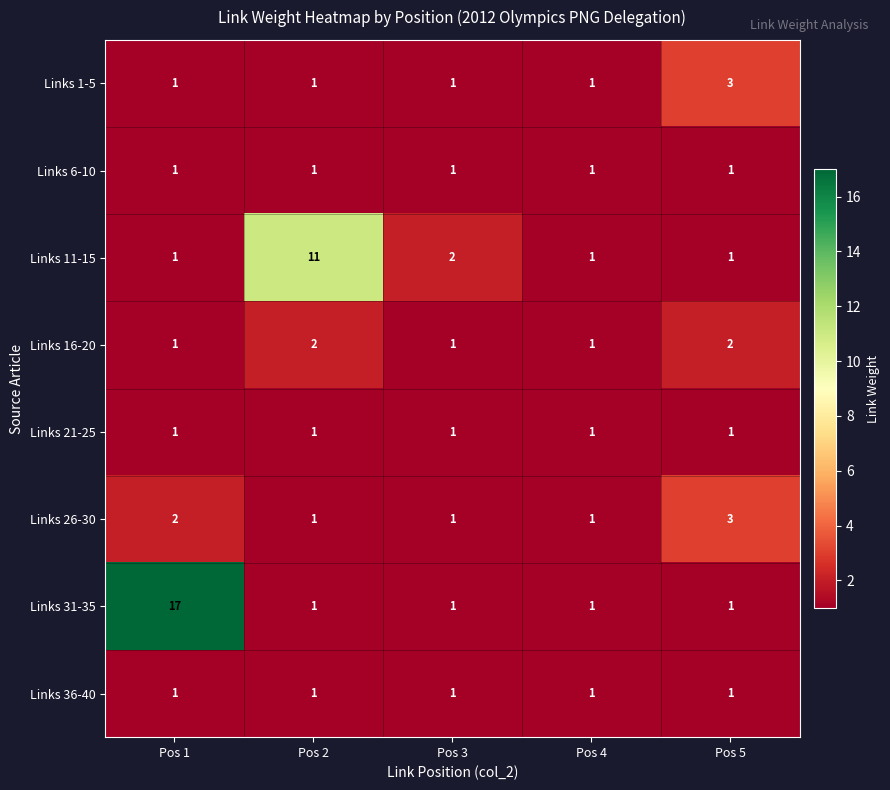

What is the greatest value displayed?

17